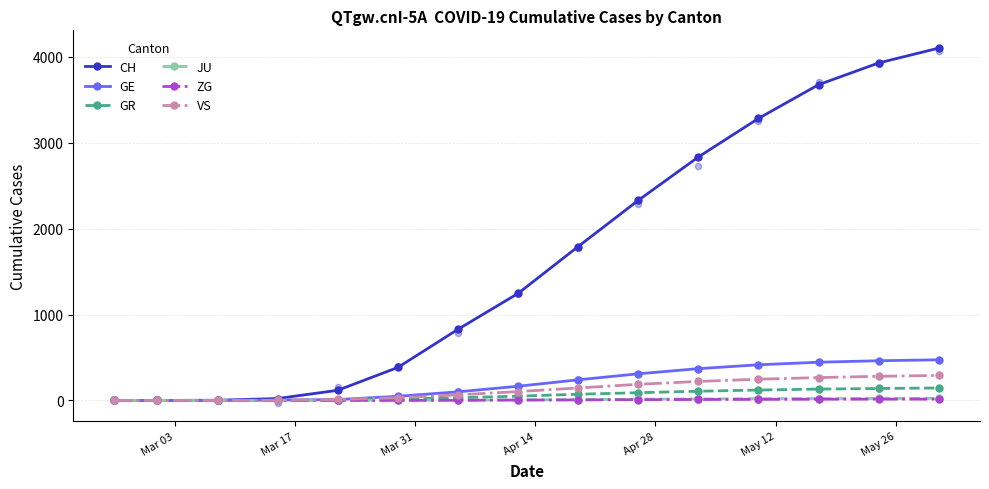

Which series has the widest spread of Y values?

CH